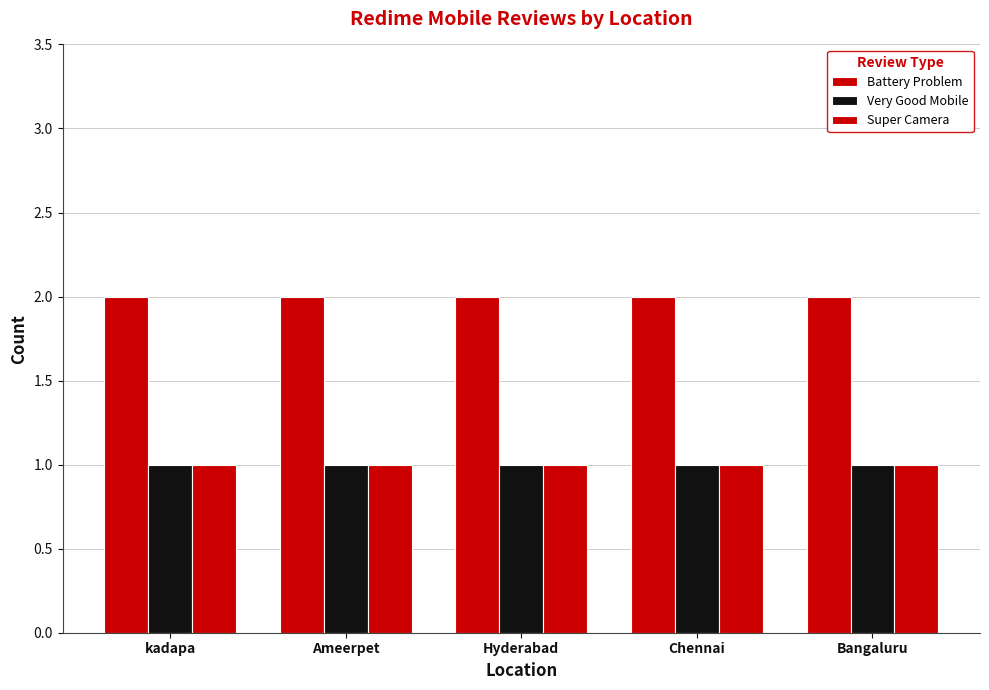

How many bars are there in total?

15